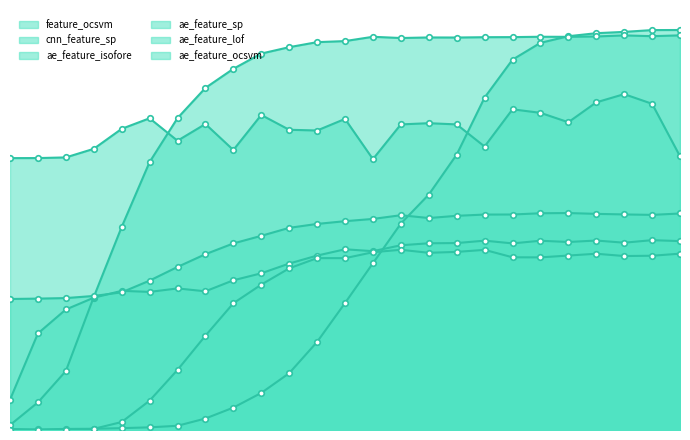

Which series has the largest total across all categories?

ae_feature_isofore